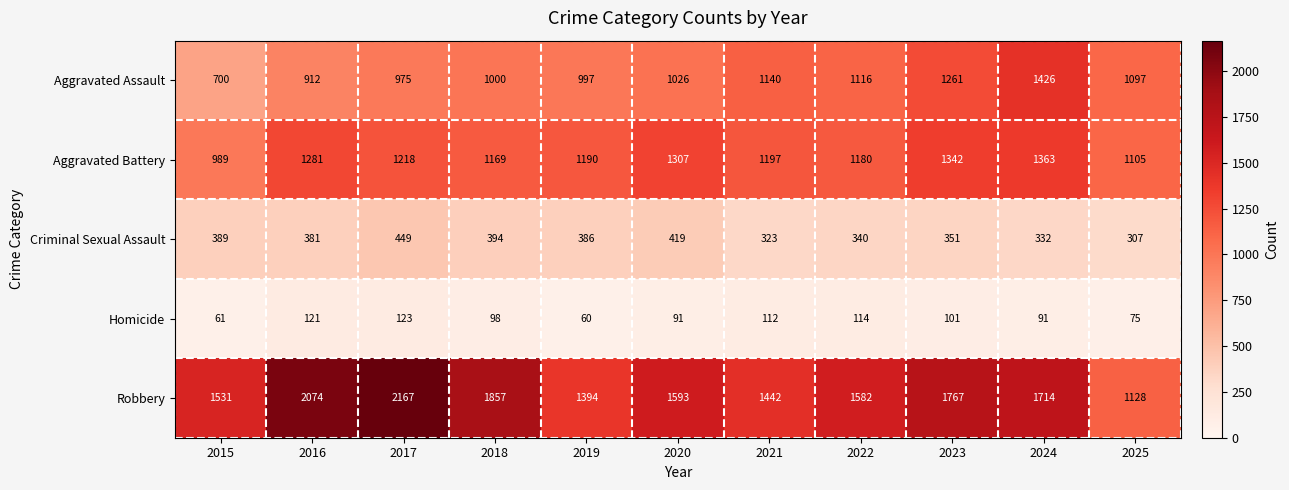

Where is Robbery nearest to the value 1647?

2020